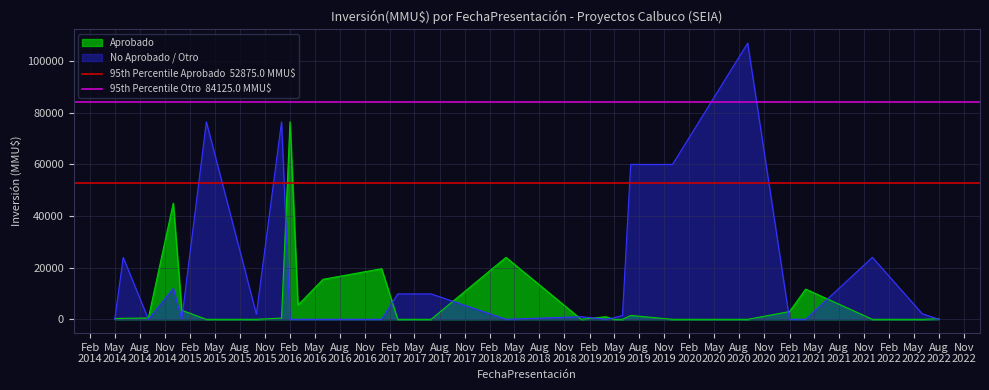

Is it true that 95th Percentile Aprobado  52875.0 MMU$ equals 24551 at May
2014?

False